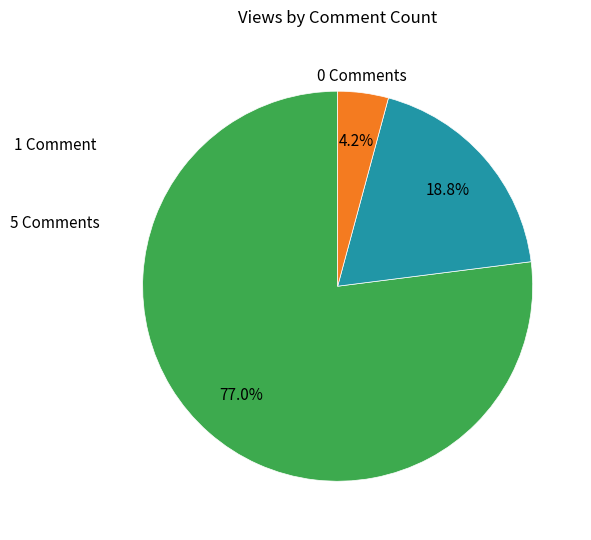

Is there a majority slice in this chart?

Yes